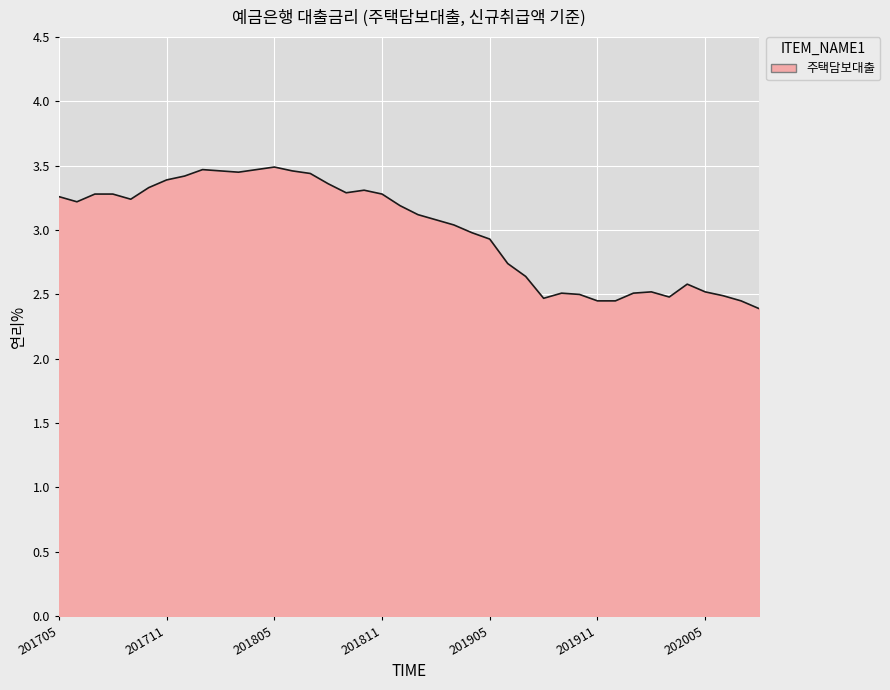

What is the difference between the maximum and minimum values?

1.1